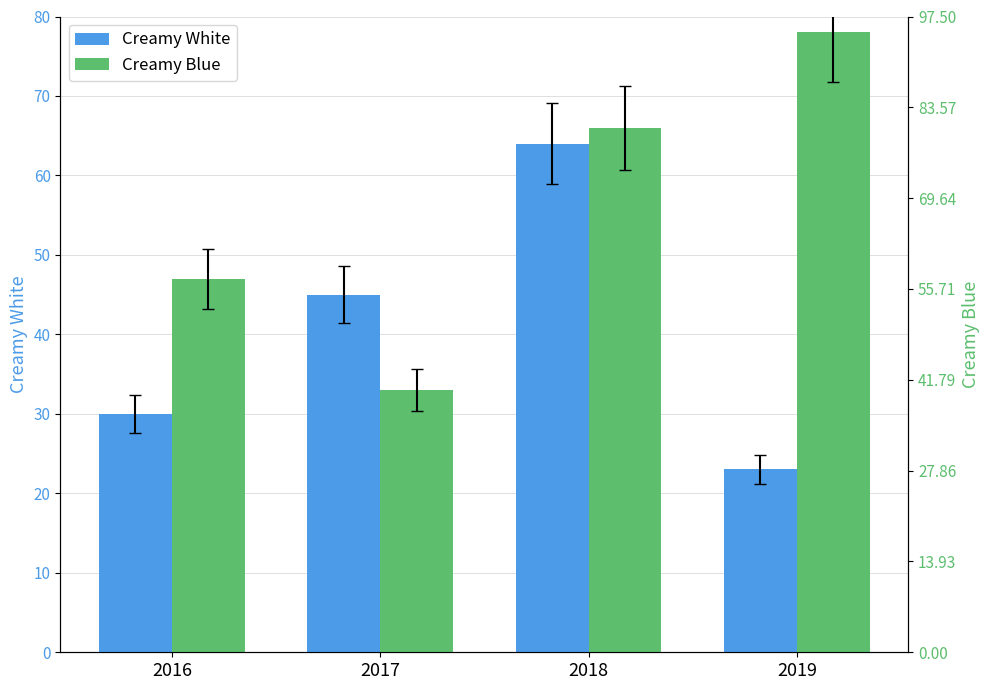

What is the difference between the highest and lowest values at 2019?

55